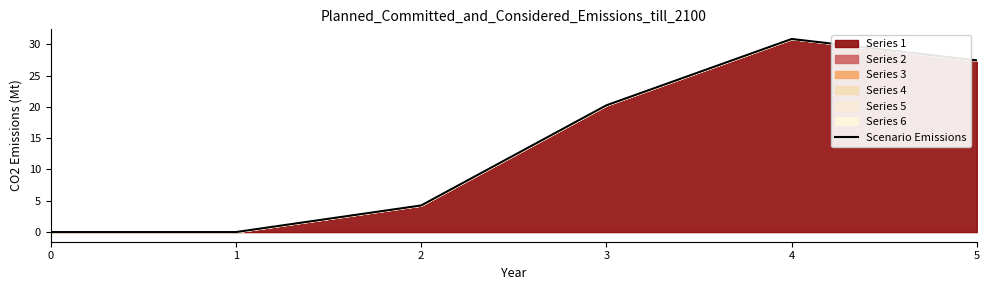

True or false: there are more than 0 points higher than both neighbors.

True